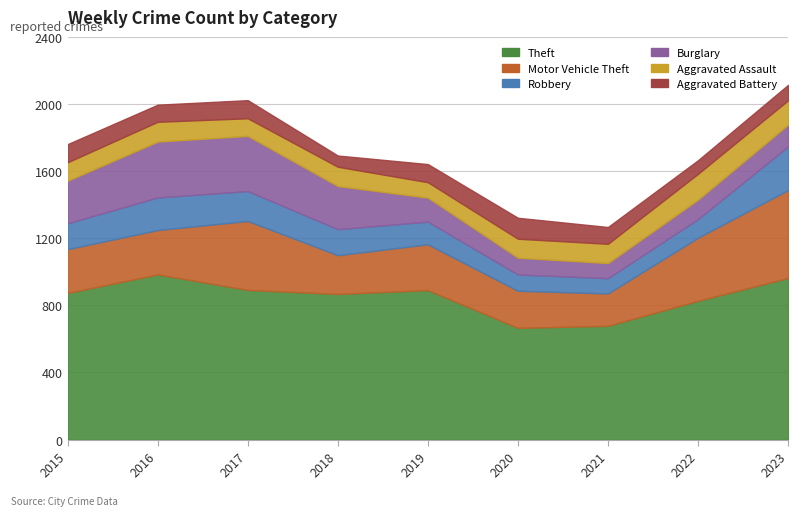

True or false: Aggravated Assault and Motor Vehicle Theft intersect in this chart.

False